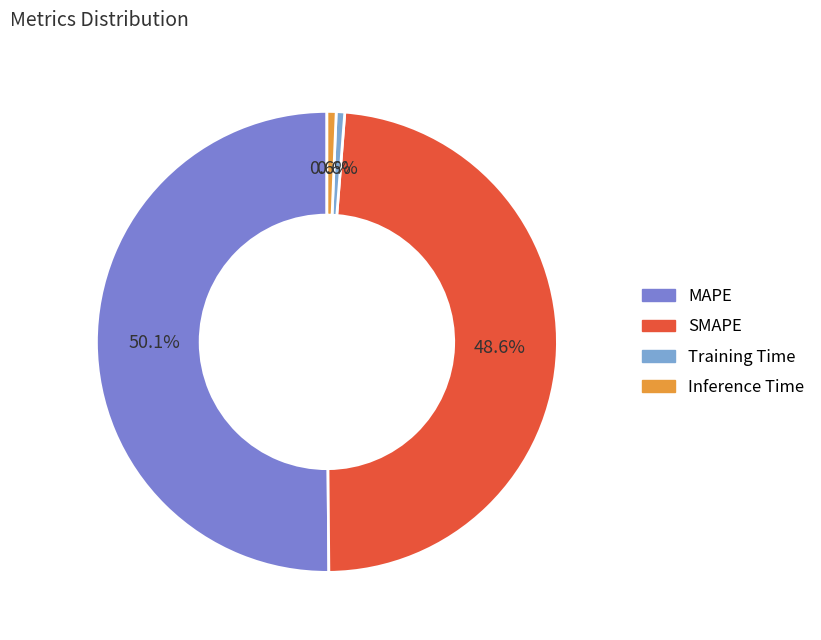

Which category accounts for the majority?

MAPE